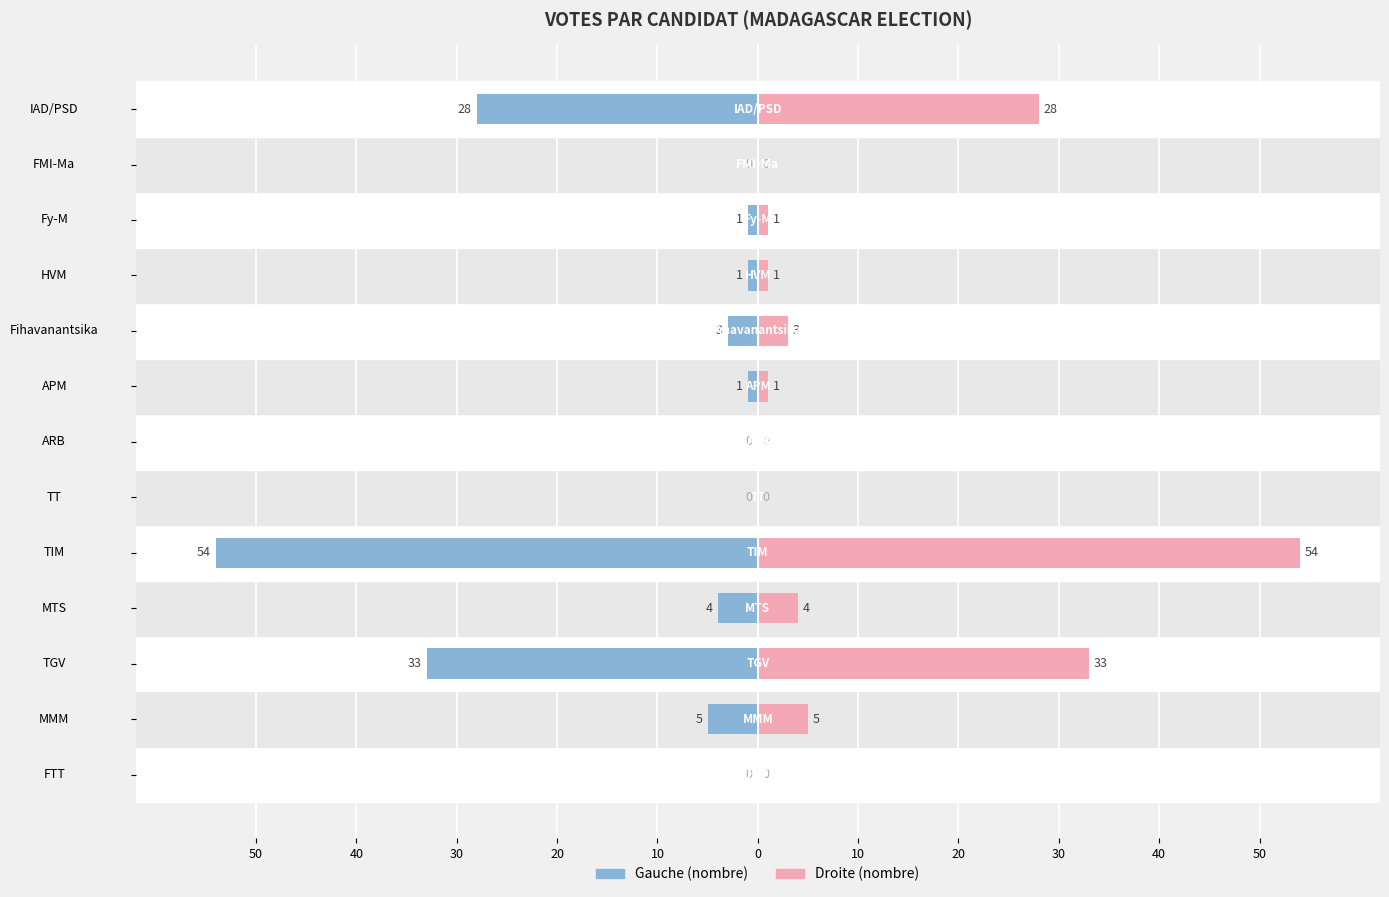

Reading right to left, what are all the values shown in this chart?

nombre: -28	0	-1	-1	-3	-1	0	0	-54	-4	-33	-5	0
nombre (right): 28	0	1	1	3	1	0	0	54	4	33	5	0